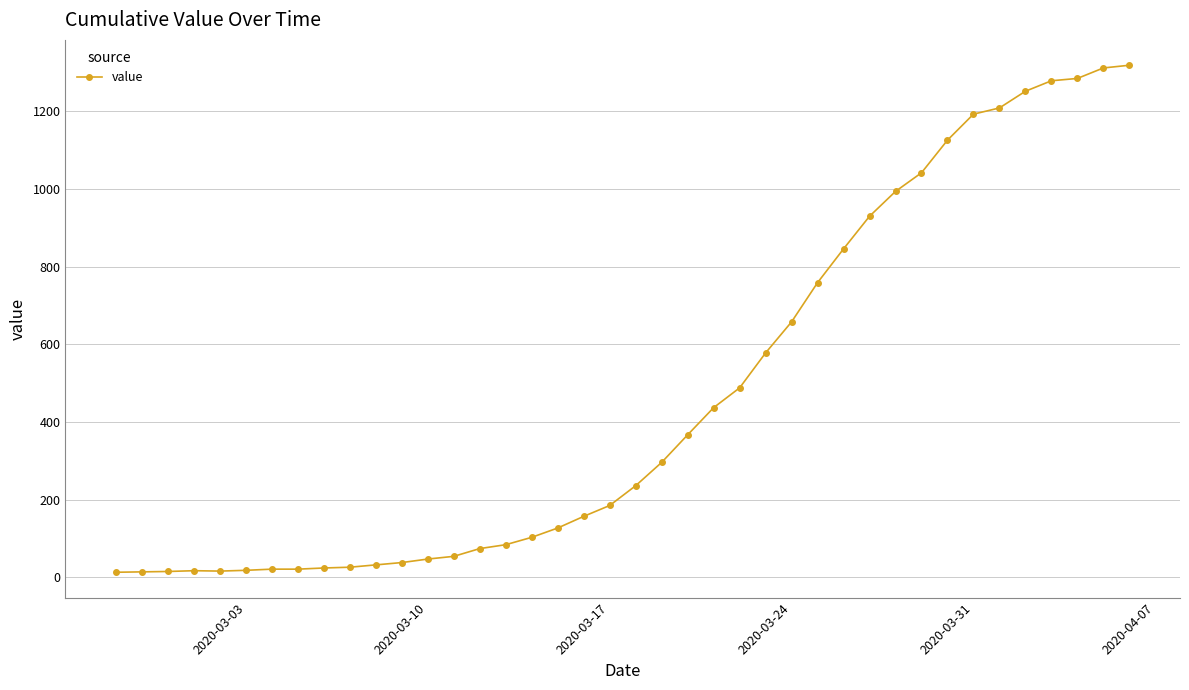

What is the difference between the maximum and minimum values?

1306